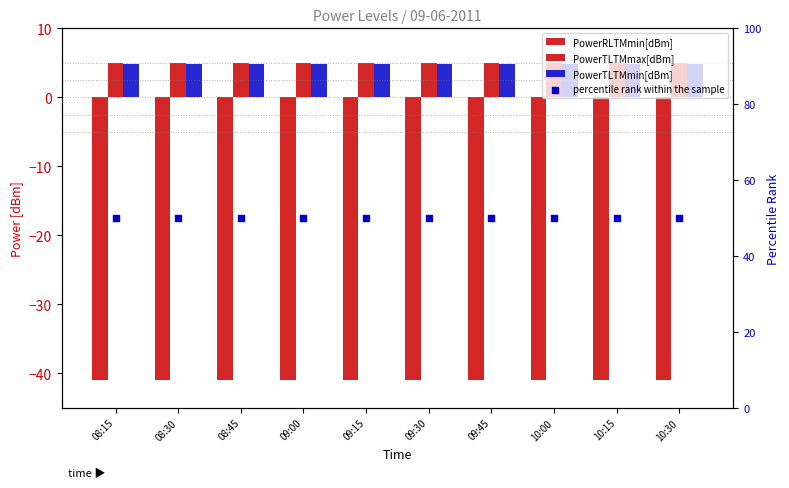

At which category is the sum across all series the highest?

08:15